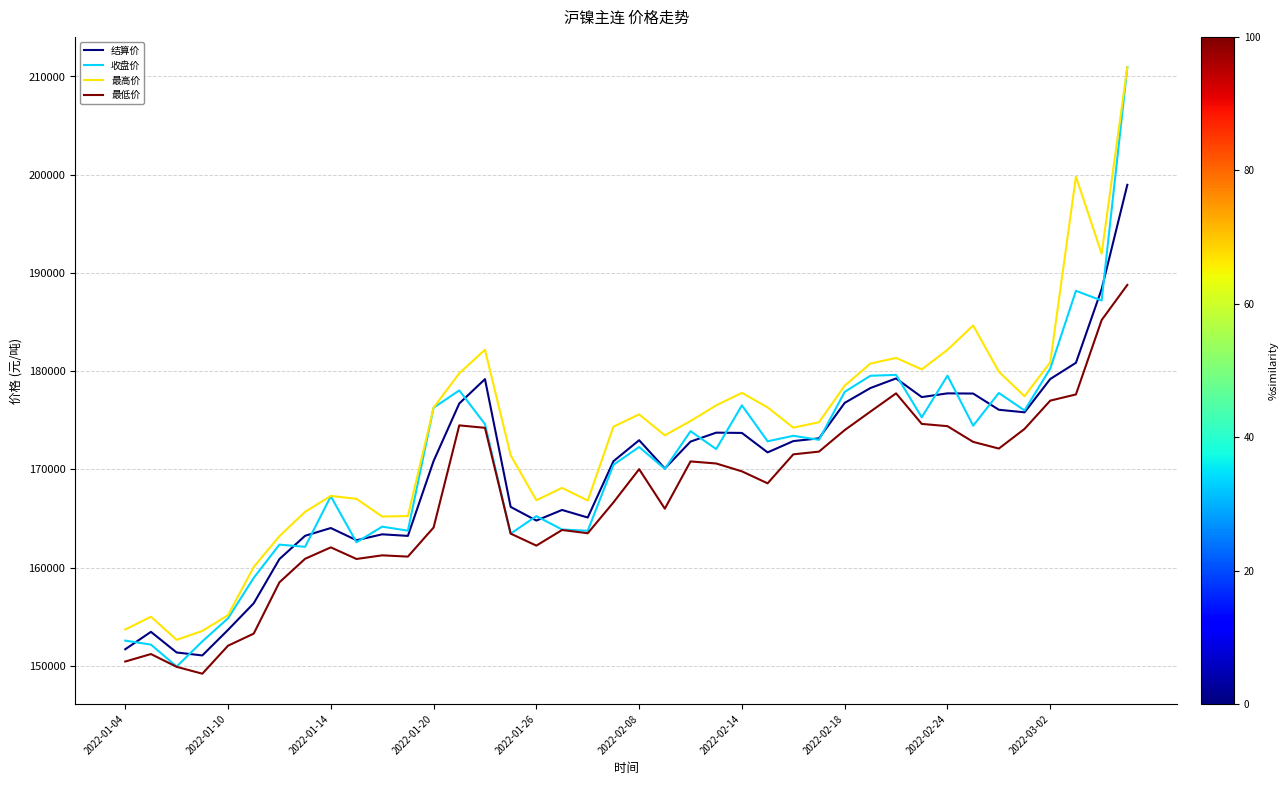

Which series has the widest spread of values?

收盘价